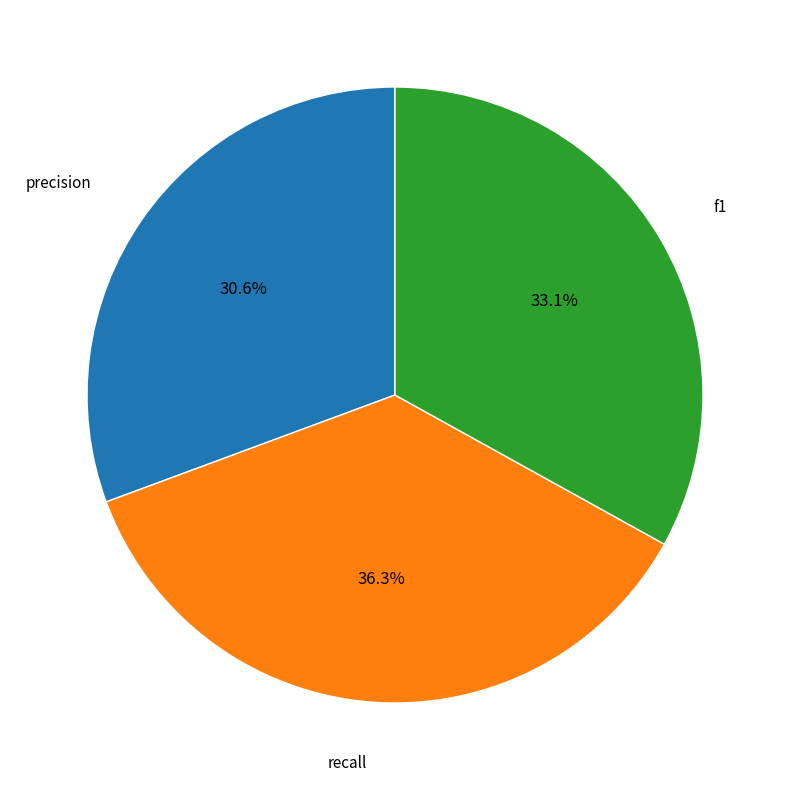

How many segments does this pie chart have?

3